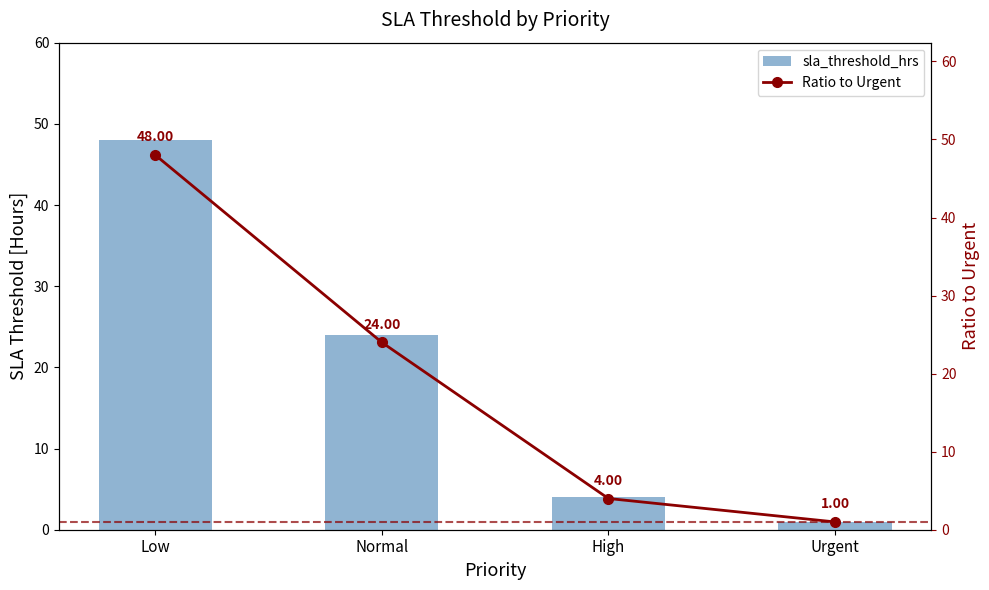

Rank the categories by Ratio to Urgent value from highest to lowest.

Low, Normal, High, Urgent